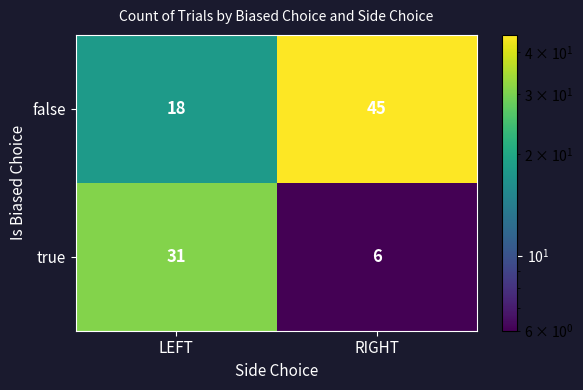

Which series has the largest total across all categories?

false